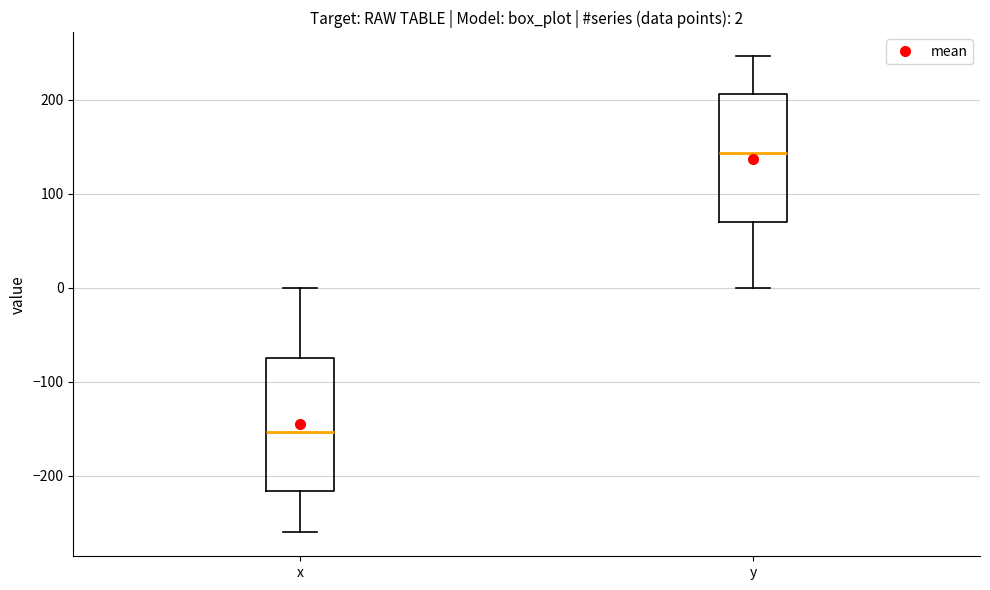

Which box's median line is the highest?

y